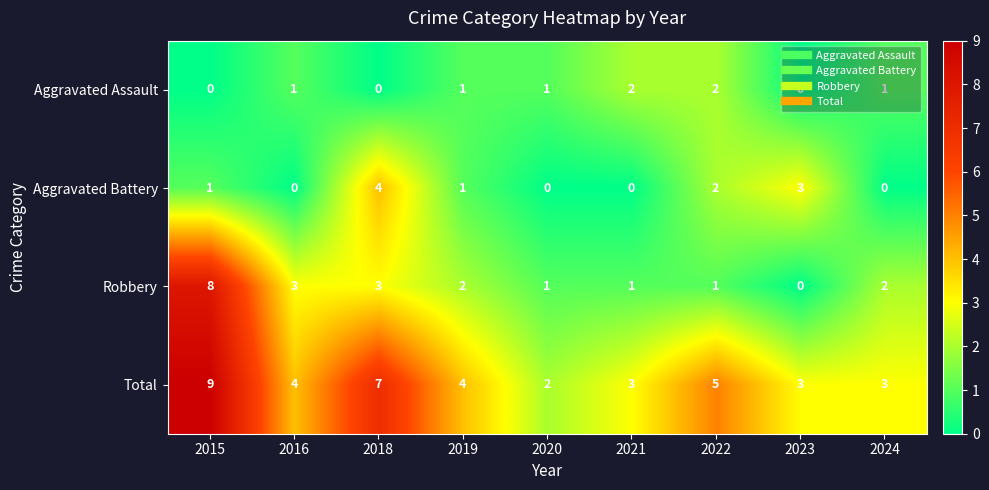

Which label corresponds to the largest value in the chart?

2015